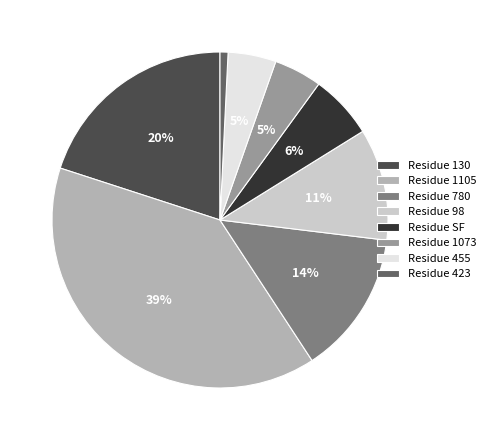

Is Residue 455 the majority of the pie?

No